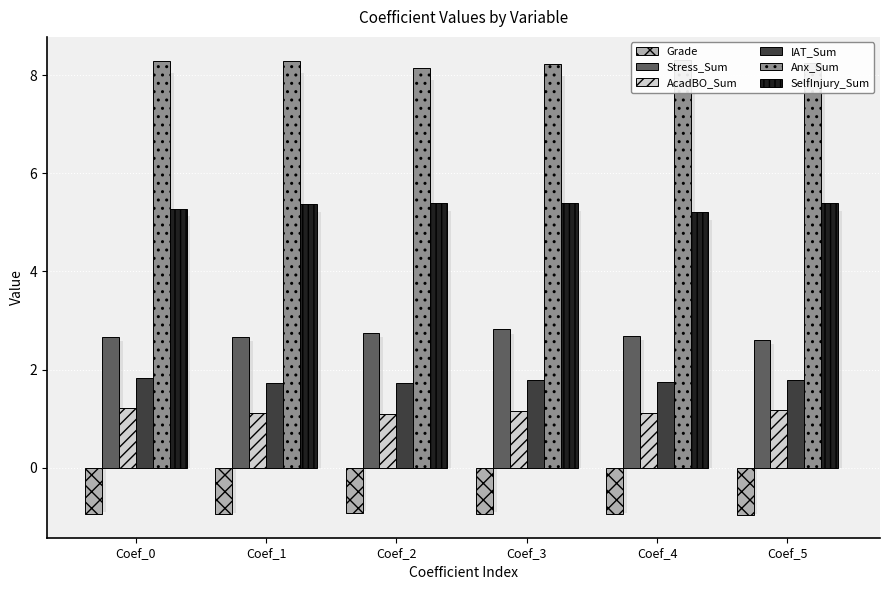

Reading left to right, extract all data points from this chart.

Grade: Coef_0=-0.9	Coef_1=-0.9	Coef_2=-0.9	Coef_3=-0.9	Coef_4=-1.0	Coef_5=-1.0
Stress_Sum: Coef_0=2.7	Coef_1=2.7	Coef_2=2.7	Coef_3=2.8	Coef_4=2.7	Coef_5=2.6
AcadBO_Sum: Coef_0=1.2	Coef_1=1.1	Coef_2=1.1	Coef_3=1.2	Coef_4=1.1	Coef_5=1.2
IAT_Sum: Coef_0=1.8	Coef_1=1.7	Coef_2=1.7	Coef_3=1.8	Coef_4=1.8	Coef_5=1.8
Anx_Sum: Coef_0=8.3	Coef_1=8.3	Coef_2=8.2	Coef_3=8.2	Coef_4=8.3	Coef_5=8.3
SelfInjury_Sum: Coef_0=5.3	Coef_1=5.4	Coef_2=5.4	Coef_3=5.4	Coef_4=5.2	Coef_5=5.4